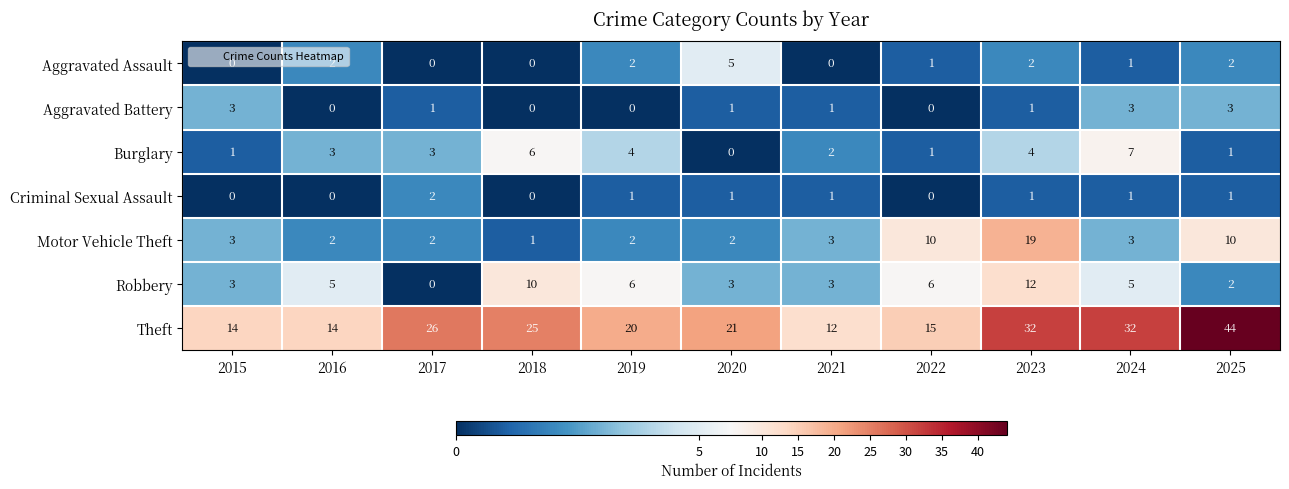

How many Aggravated Assault values are between 0 and 2?

10